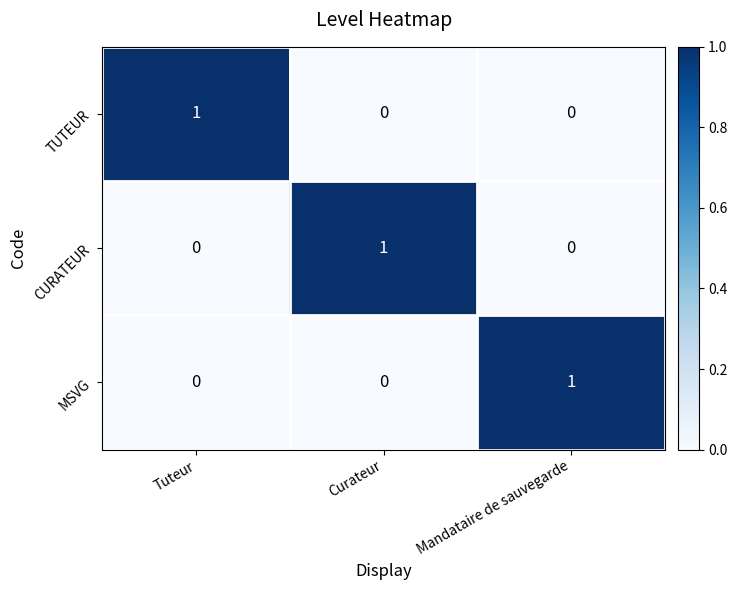

Which category has the highest value in the TUTEUR series?

Tuteur